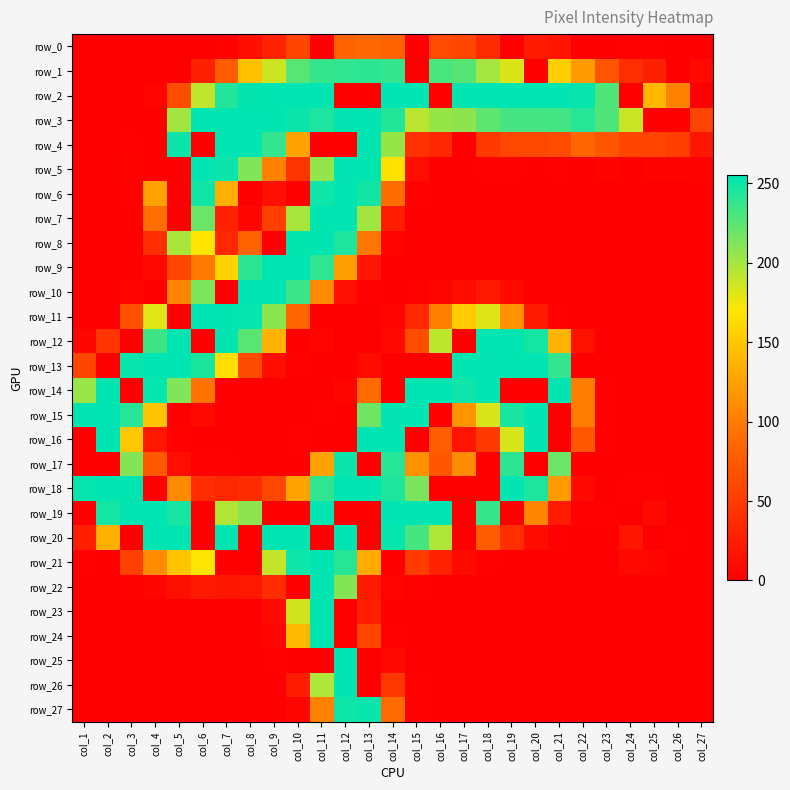

How many values in the row_26 series exceed 0?

5